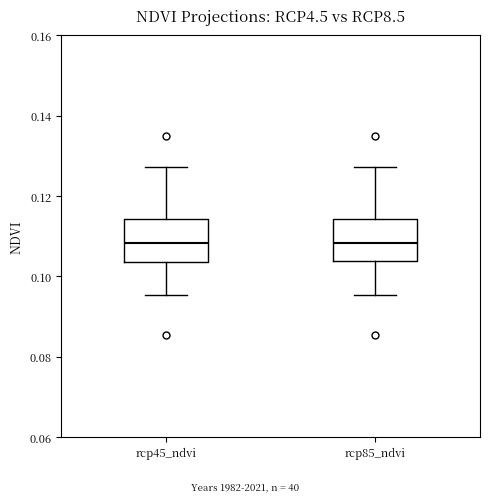

Reading left to right, transcribe this box plot: for each box, give where its median line is, the range the box spans, and where its two whiskers end, as read against the y-axis. The values are not printed on the chart, so give them approximately, as read against the axis.

rcp45_ndvi: median 0.108, box 0.104 to 0.114, whiskers 0.096 to 0.128
rcp85_ndvi: median 0.108, box 0.104 to 0.114, whiskers 0.096 to 0.128